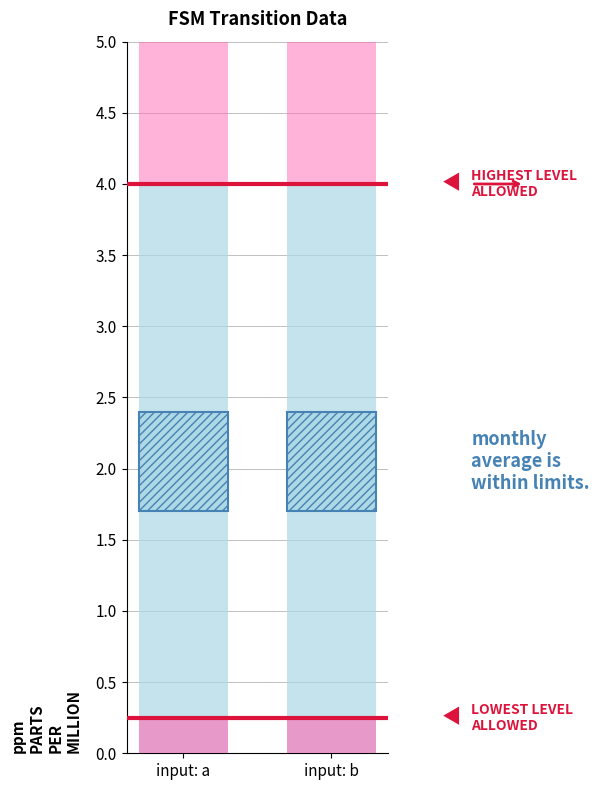

Reading left to right, transcribe all the data shown in this chart.

highest_level_line: input: a=4.0	input: b=4.0
lowest_level_line: input: a=0.2	input: b=0.2
lowest_level_band: input: a=0.2	input: b=0.2
above_highest_band: input: a=1.0	input: b=1.0
monthly_average_range: input: a=0.7	input: b=0.7